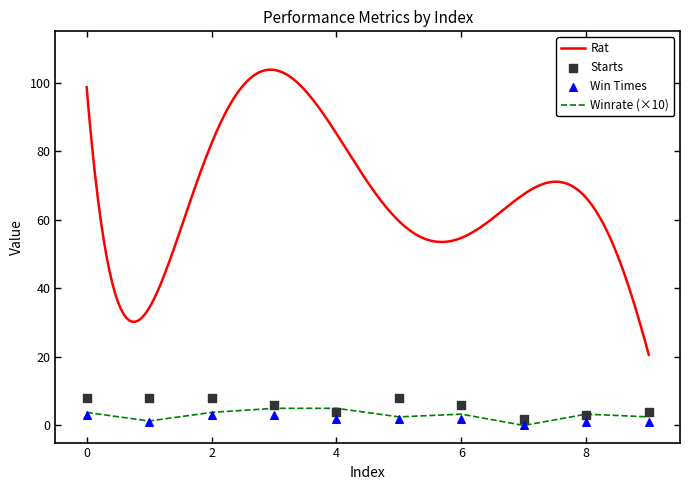

What is the maximum value for Winrate (×10)?

5.0